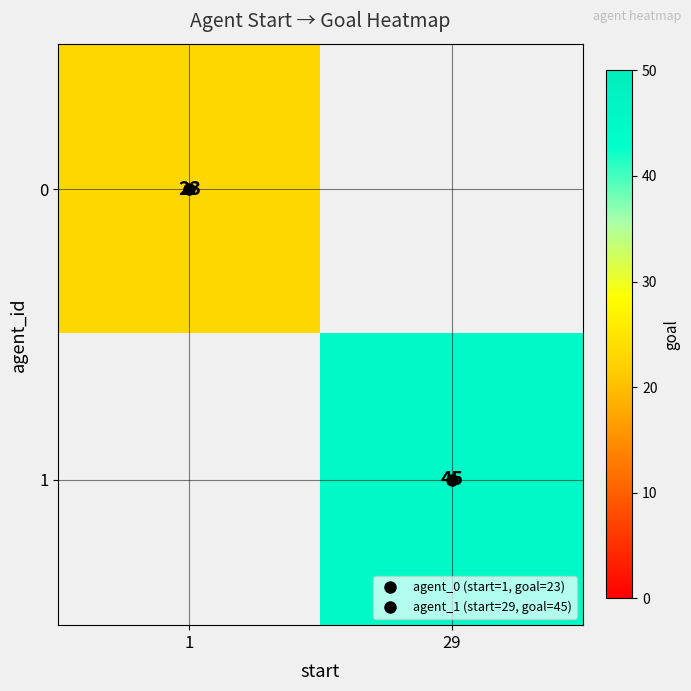

Which label corresponds to the smallest value in the chart?

1